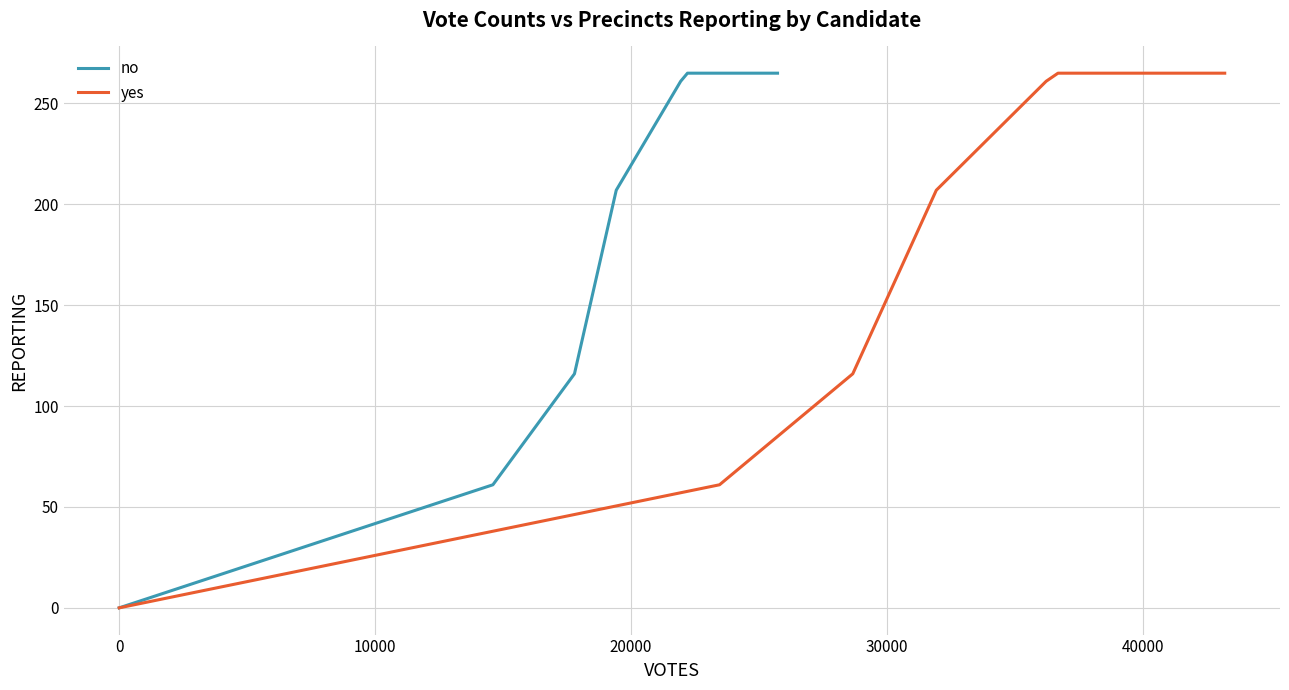

True or false: no and yes intersect in this chart.

False